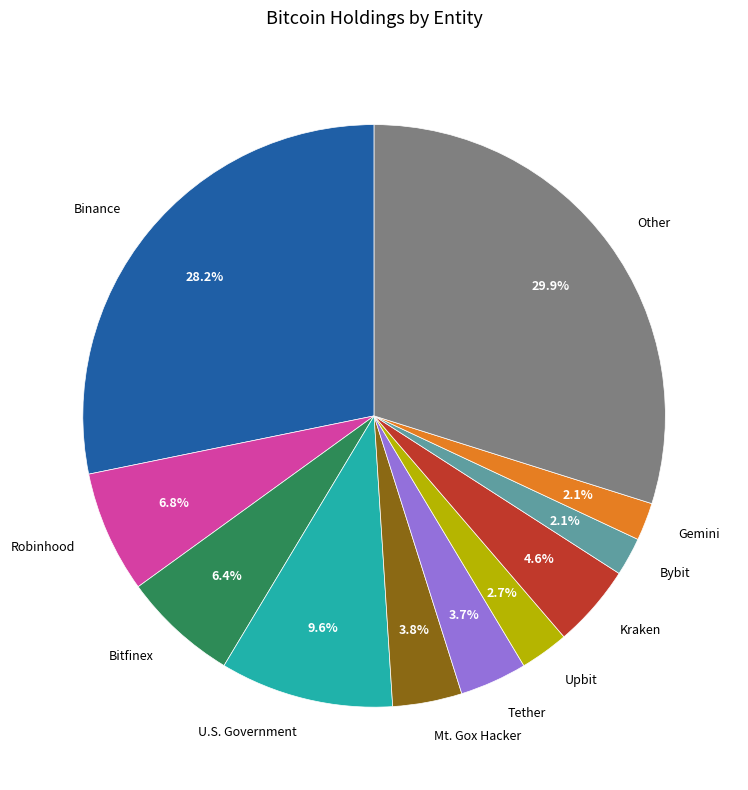

Count the number of slices in the pie.

11